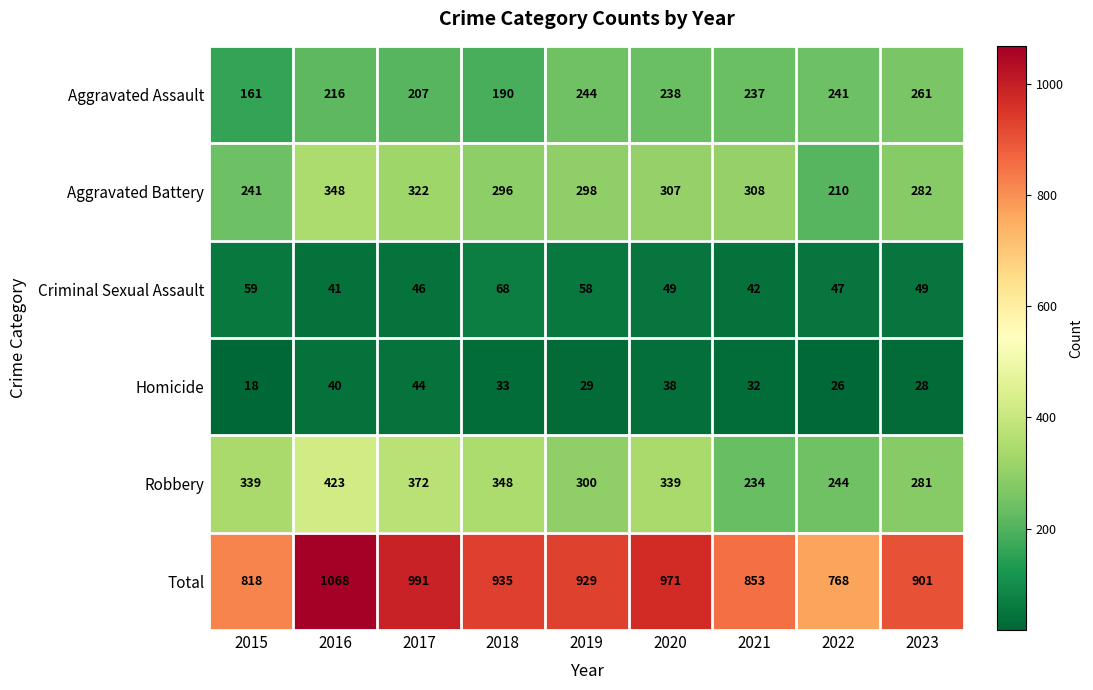

Which series has the largest total across all categories?

Total